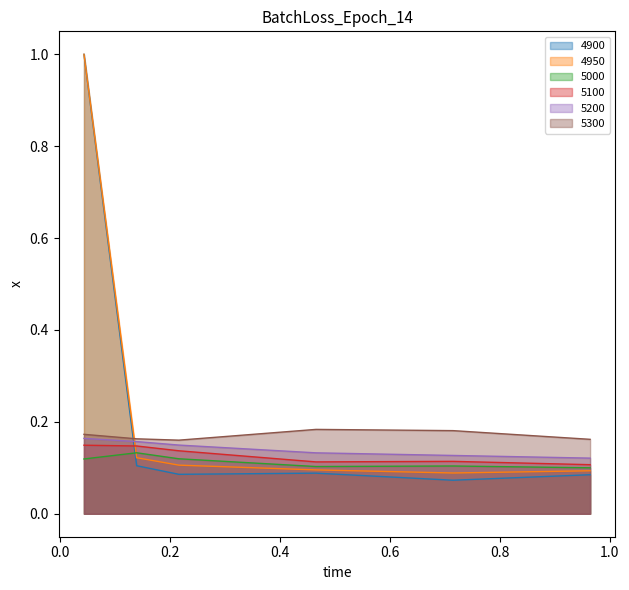

The value of 4950 at 0.7150684931506849 is 0.1. True or false?

True